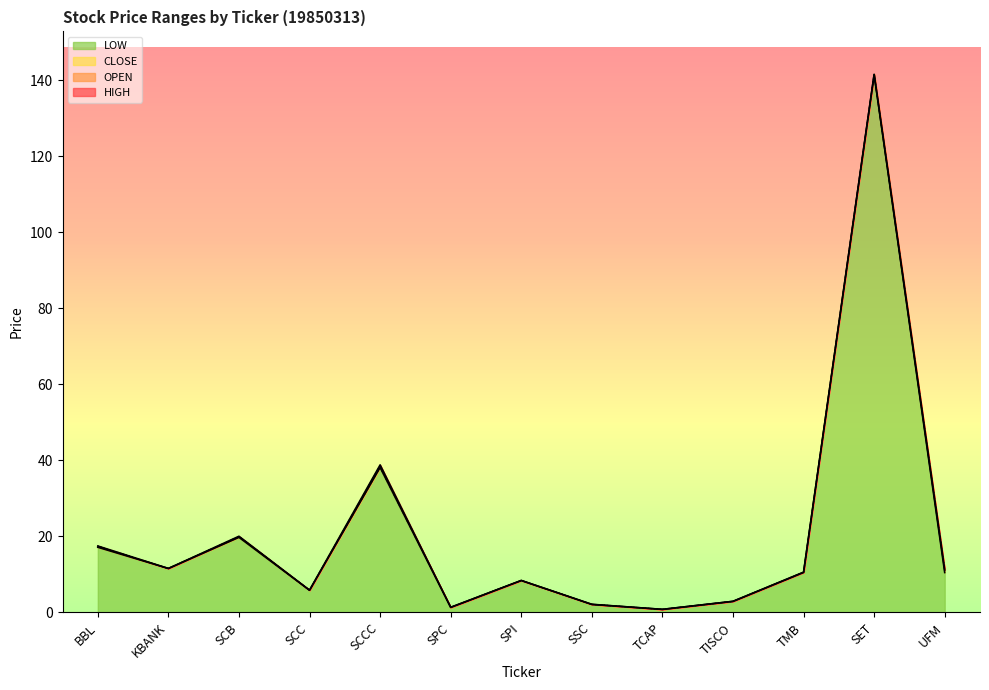

What is the sum of all CLOSE values?

272.0